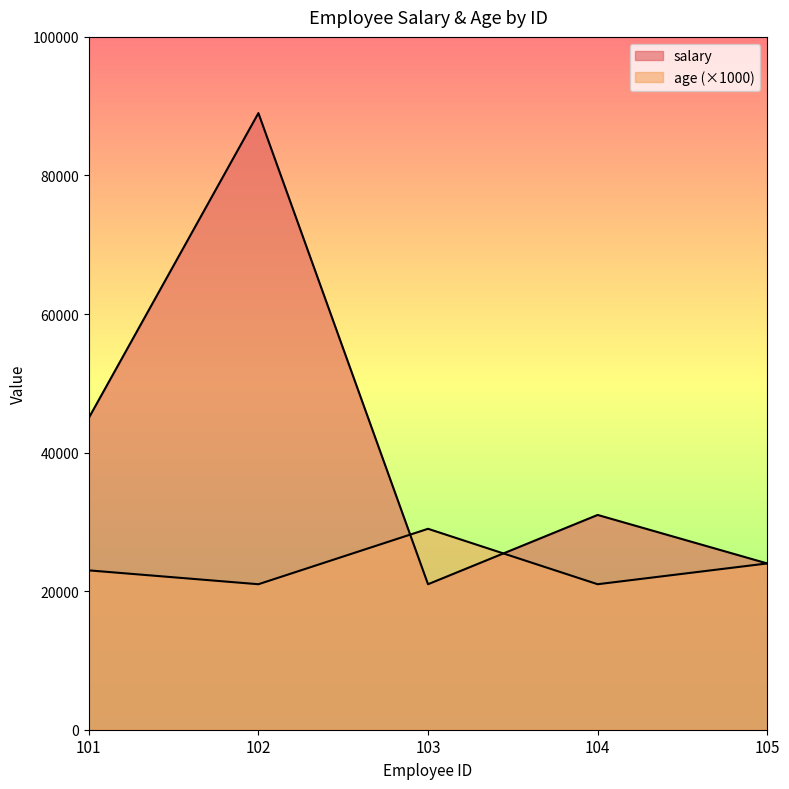

What is the smallest value displayed?

21000